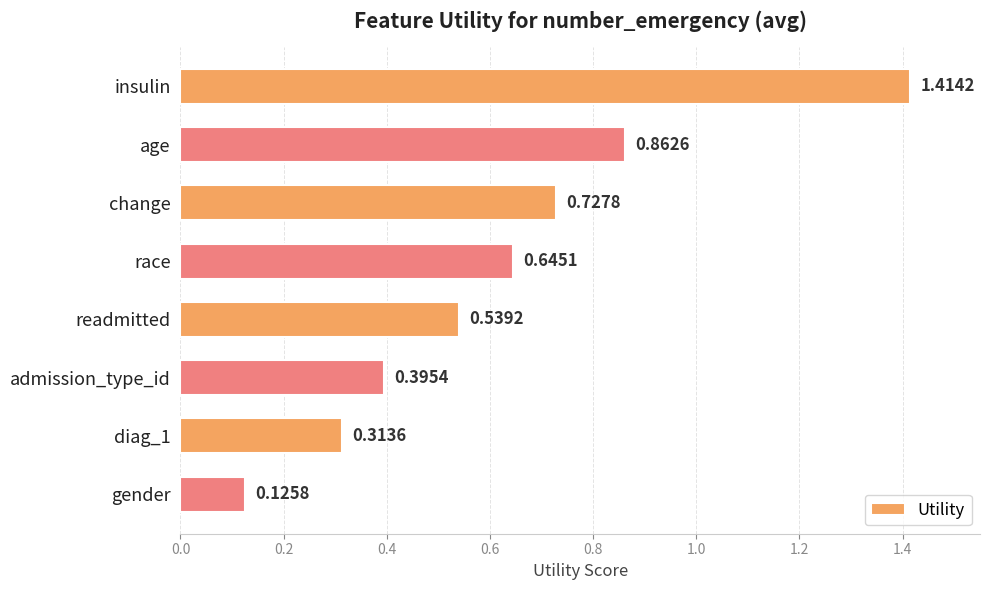

List the labels in order of value, largest first.

insulin, age, change, race, readmitted, admission_type_id, diag_1, gender